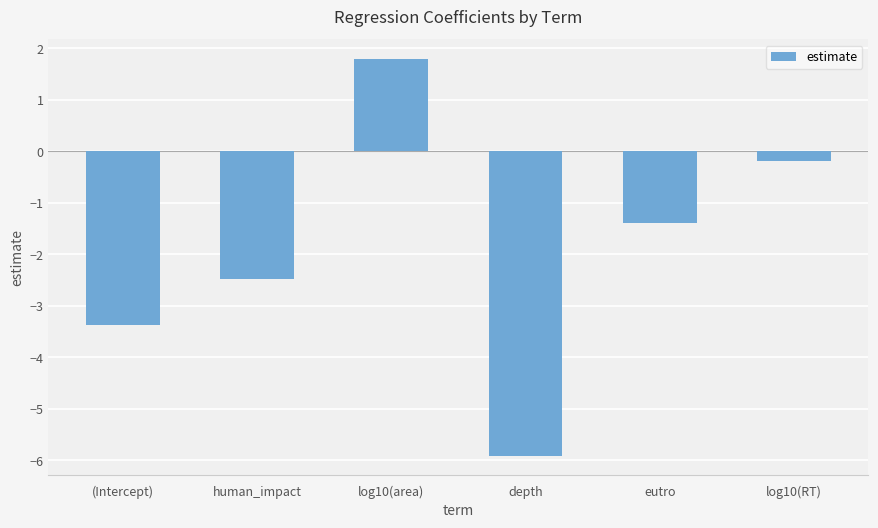

Which category has the highest value across all series?

log10(area)